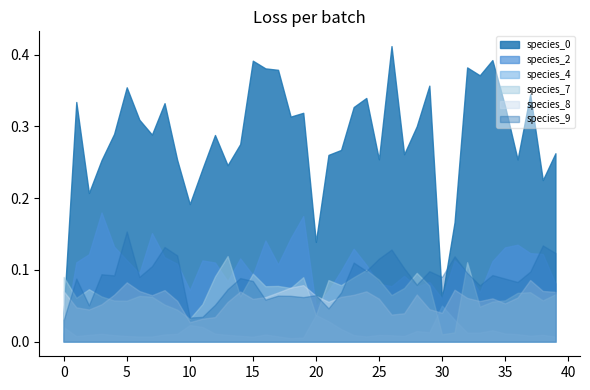

Which series changed the most between 4 and 30?

species_0